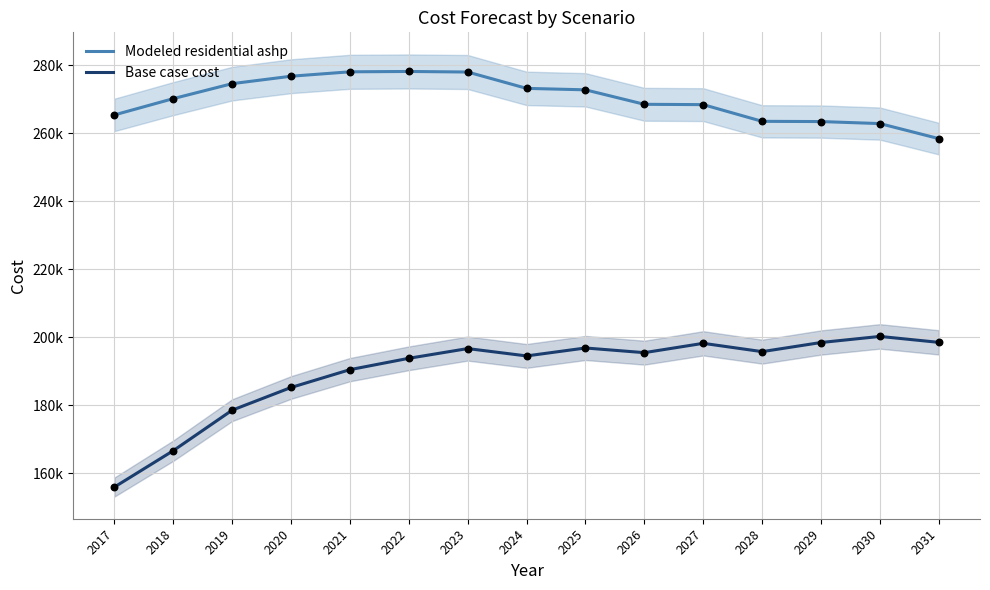

What is the total value across all series at 2018?

436894.6